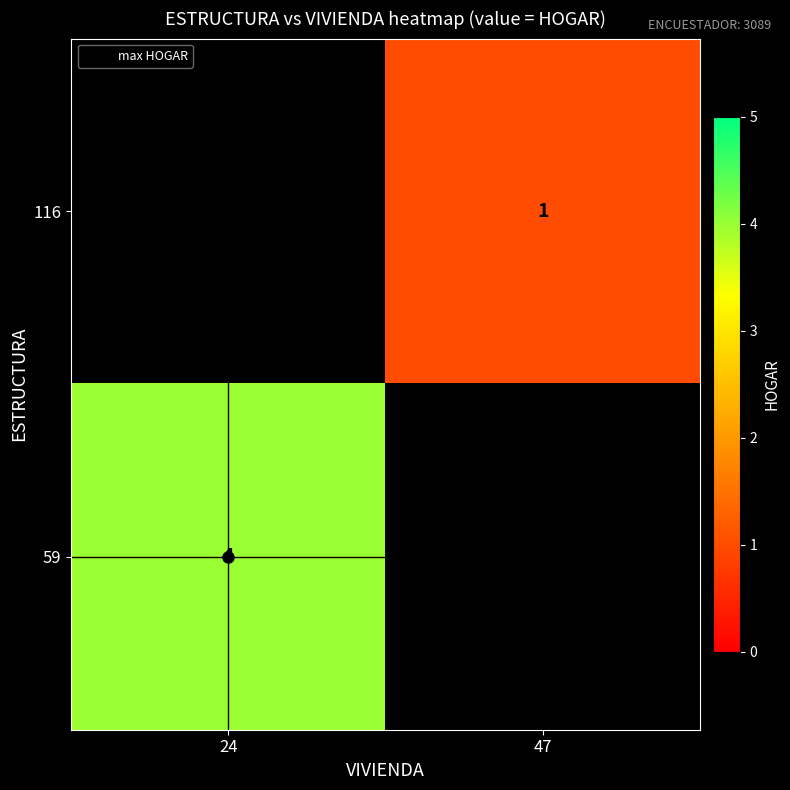

How many series are shown in this chart?

2